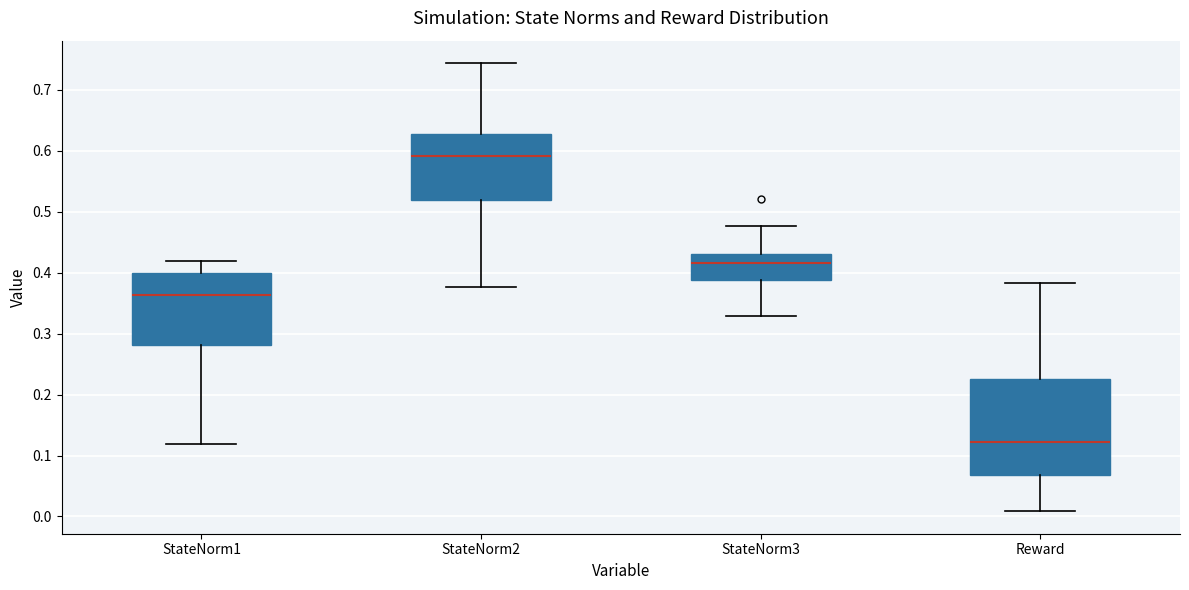

Comparing the boxes themselves (not the whiskers), which one is the tallest?

Reward